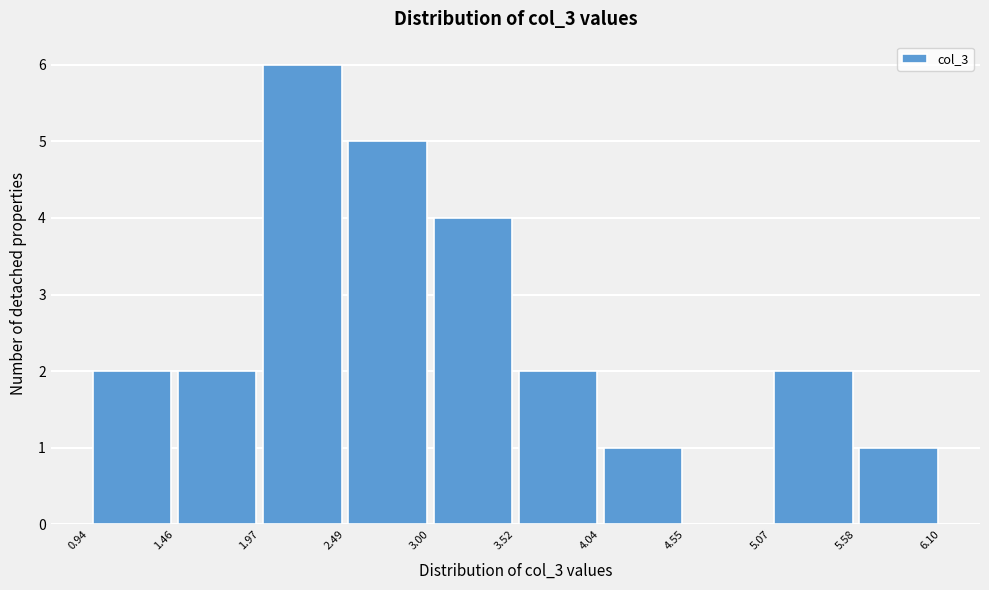

Reading left to right, transcribe this chart: for each bar, give the range it covers on the x-axis and its height. The values are not printed on the chart, so give them approximately, as read against the axis.

0.94 to 1.46: 2
1.46 to 1.97: 2
1.97 to 2.49: 6
2.49 to 3.00: 5
3.00 to 3.52: 4
3.52 to 4.04: 2
4.04 to 4.55: 1
4.55 to 5.07: 0
5.07 to 5.58: 2
5.58 to 6.10: 1